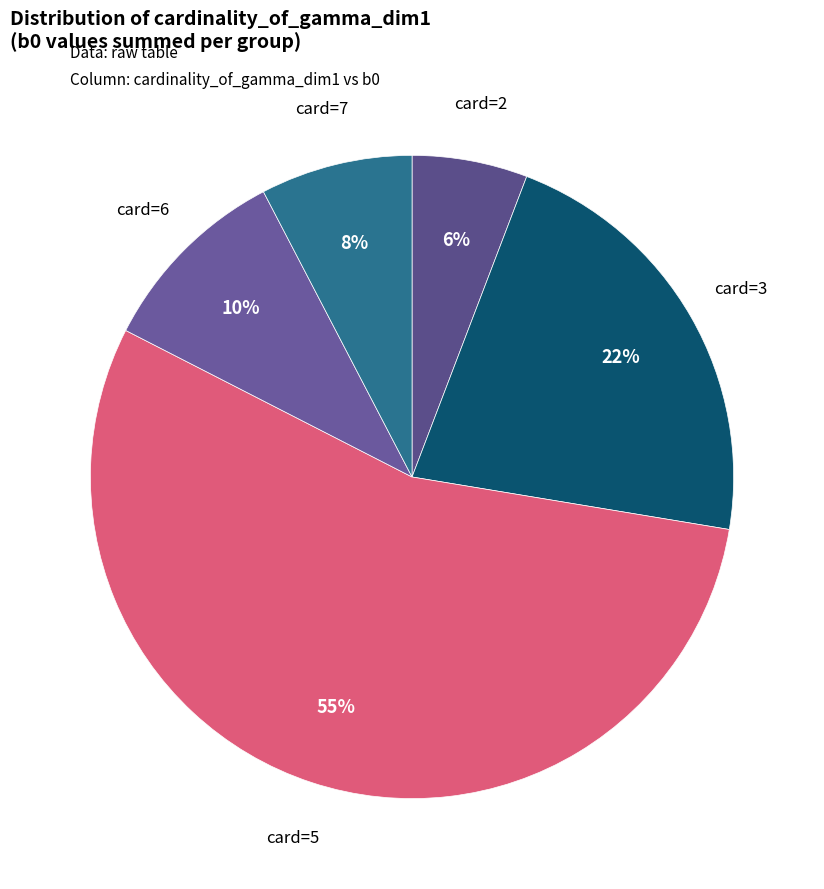

Which has a higher value, card=2 or card=6?

card=6